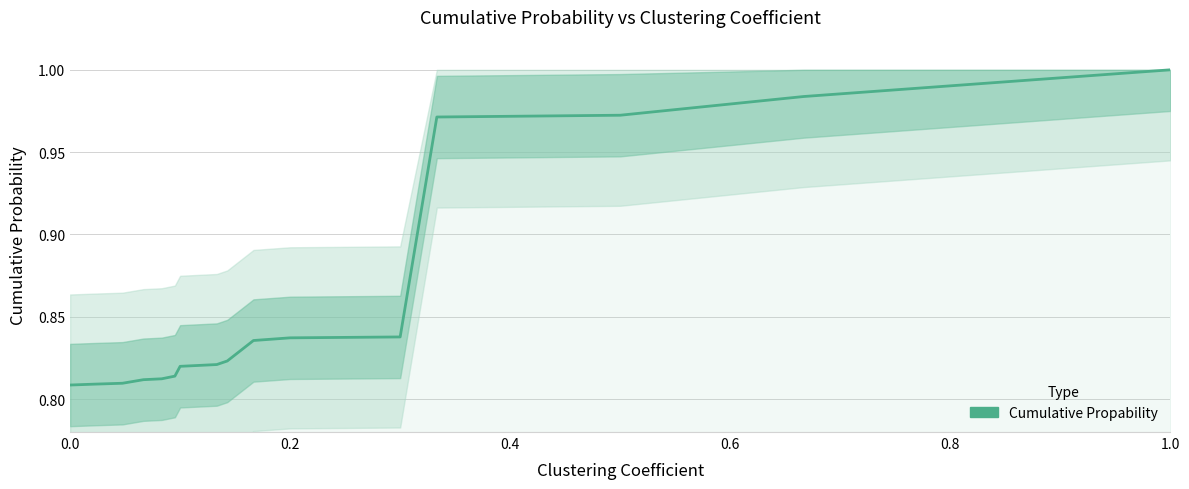

What is the value of the 16th point from the left?

1.0